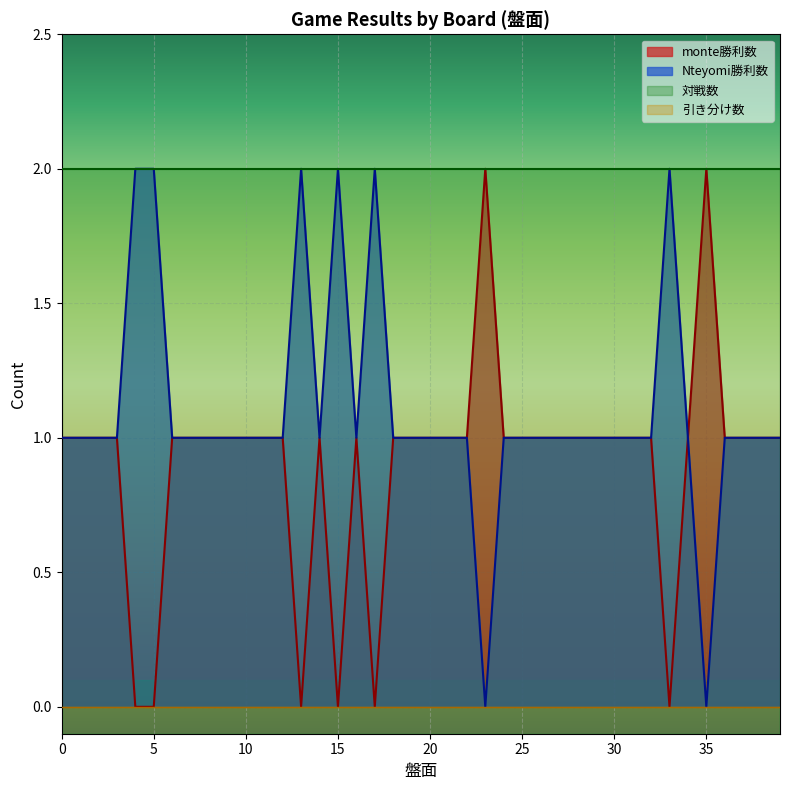

Is it true that monte勝利数 equals 1 at 23?

False